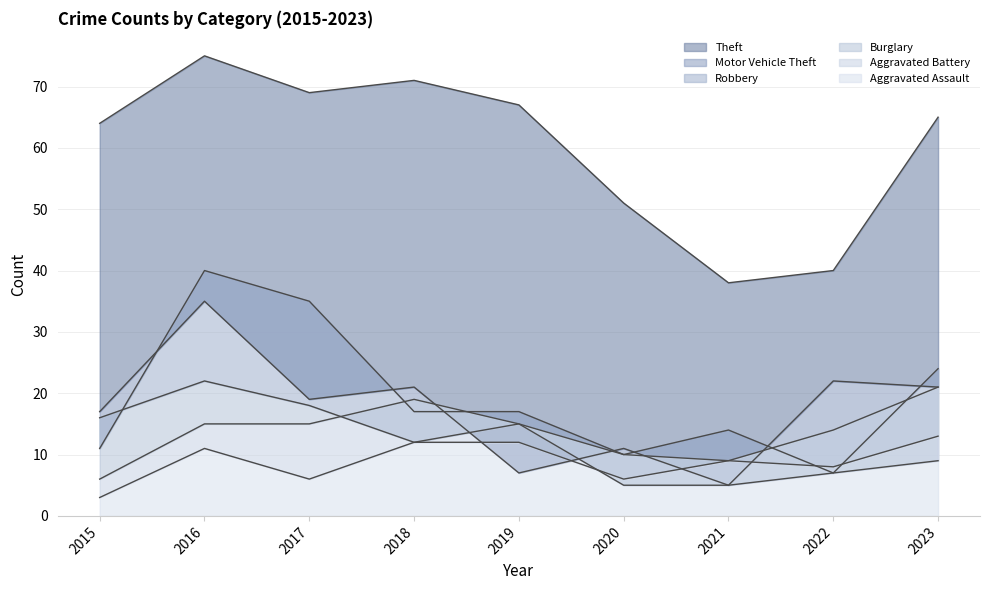

The value of Aggravated Assault at 2018 is 12. True or false?

True